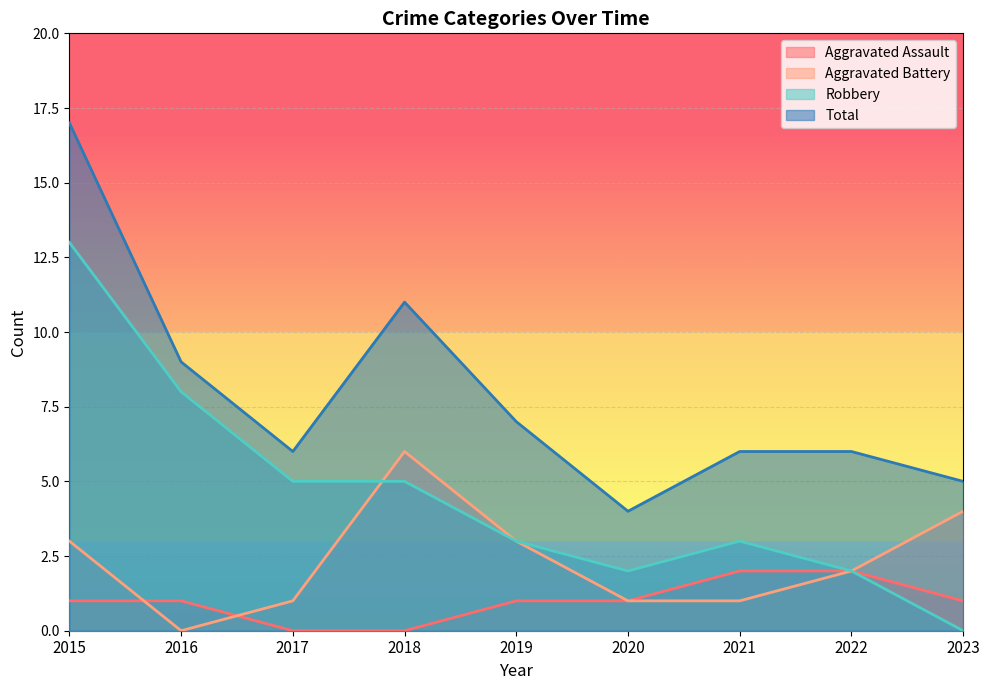

How many lines are shown in the chart?

4